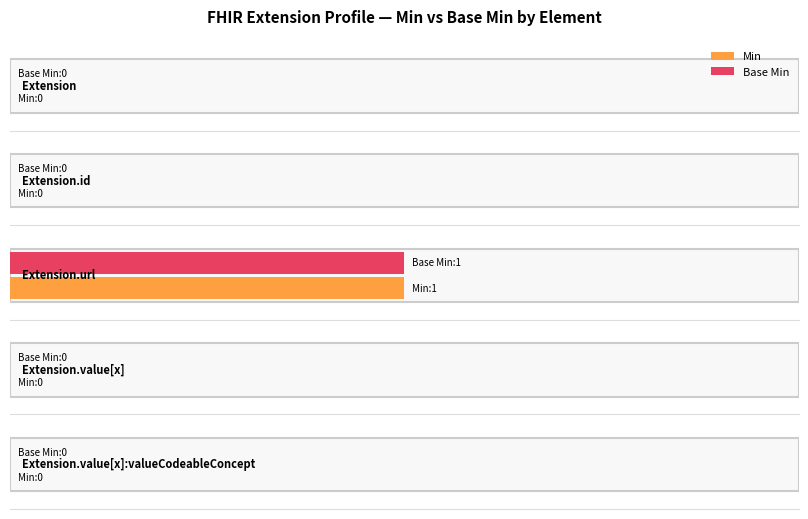

Reading left to right, extract all data points from this chart.

Min: 0	0	1	0	0
Base Min: 0	0	1	0	0